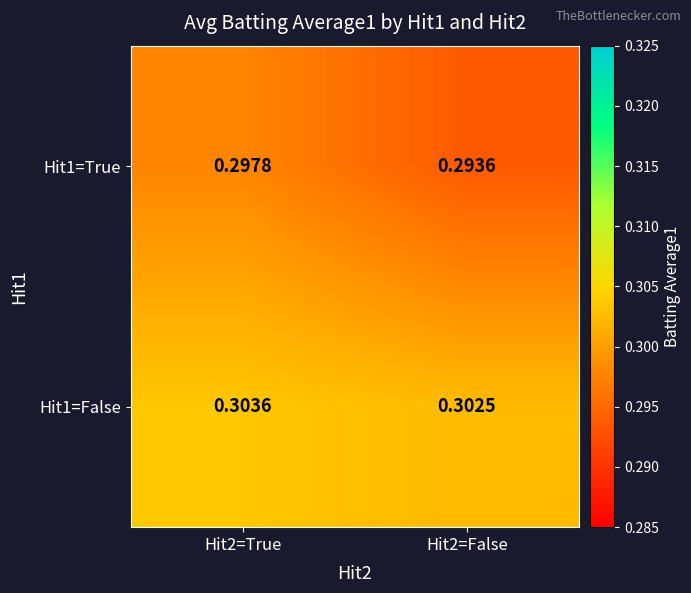

List the series in order of their peak value, highest first.

Hit1=False, Hit1=True